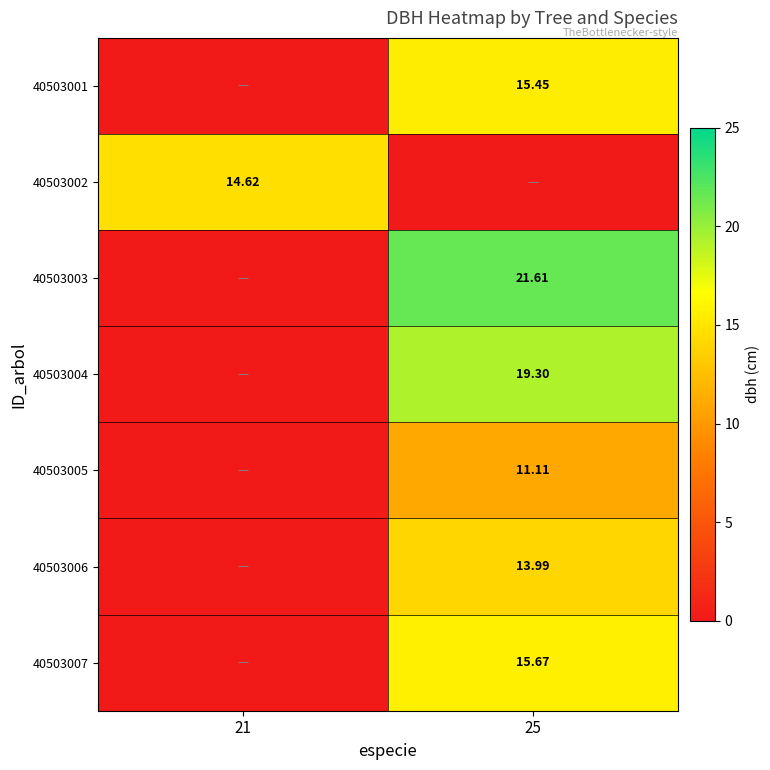

Is the value of 40503007 at 25 greater than the value of 40503003 at 25?

No